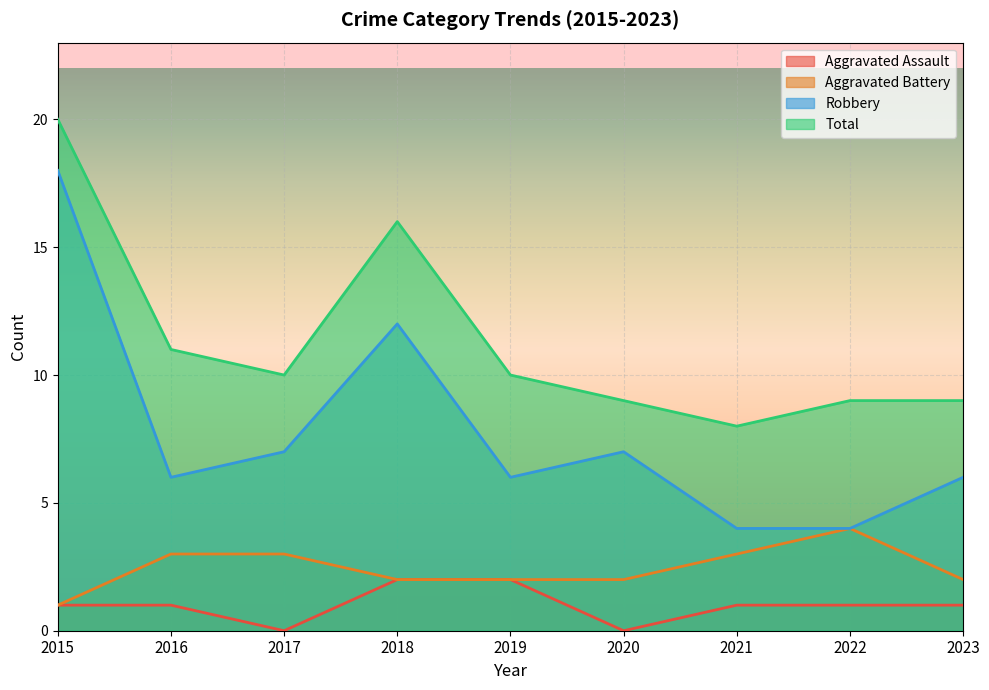

True or false: Aggravated Battery and Aggravated Assault cross at least once.

False